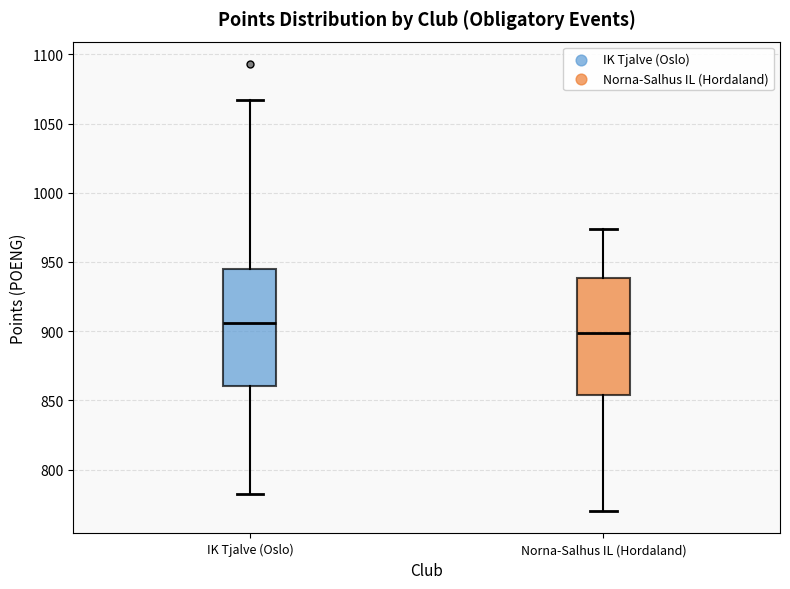

Reading left to right, read every box against the y-axis: the position of its median line, the range the box covers, and the ends of its whiskers. The values are not printed on the chart, so give them approximately, as read against the axis.

IK Tjalve (Oslo): median 905, box 860 to 945, whiskers 780 to 1065
Norna-Salhus IL (Hordaland): median 900, box 855 to 940, whiskers 770 to 975